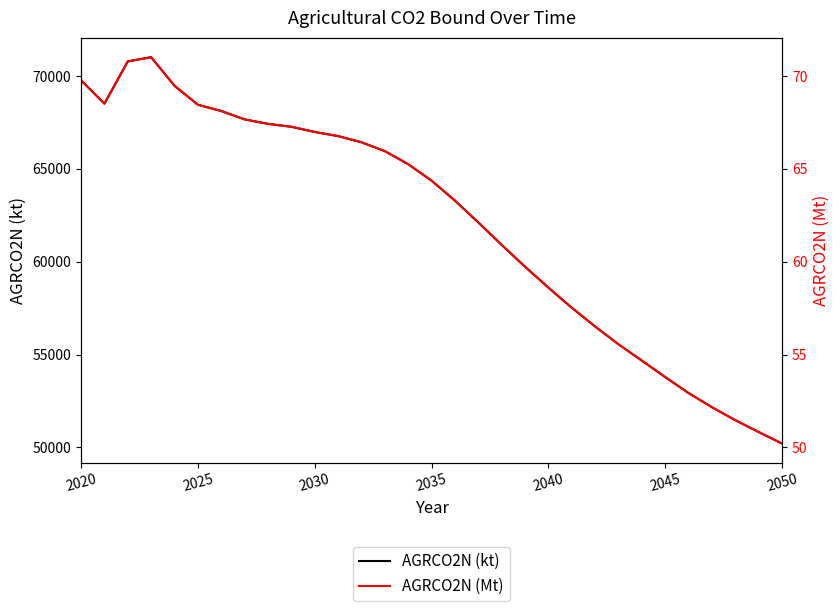

Which series has the widest spread of values?

AGRCO2N (kt)